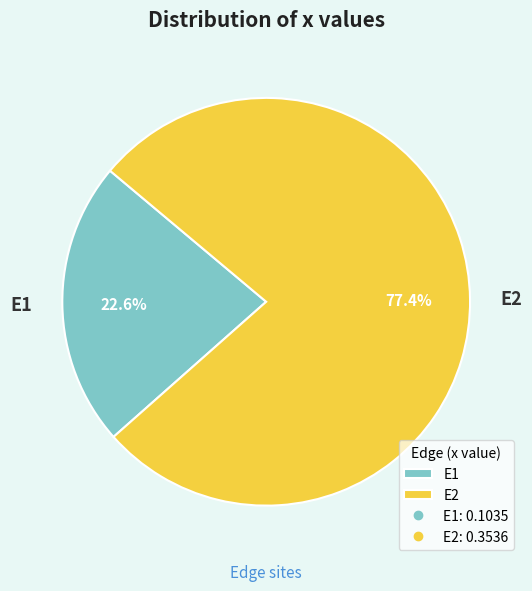

Combined, what portion of the pie is E2 and E1?

100.0%